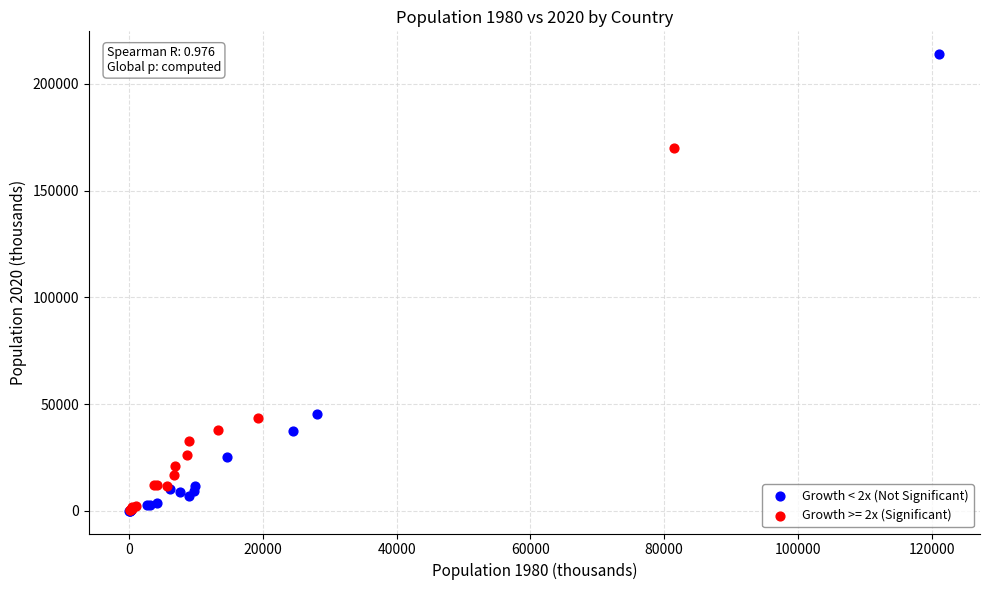

Which series has the largest Y range (max minus min)?

Growth < 2x (Not Significant)